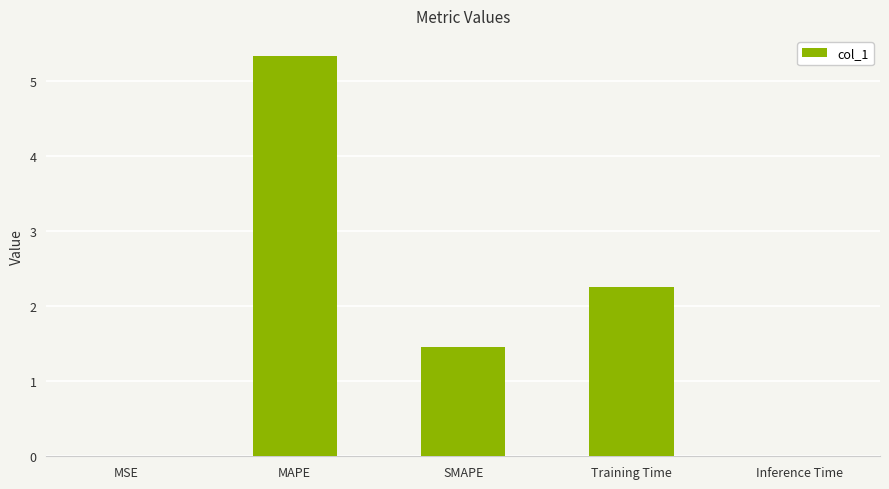

What value does the data have at MAPE?

5.3